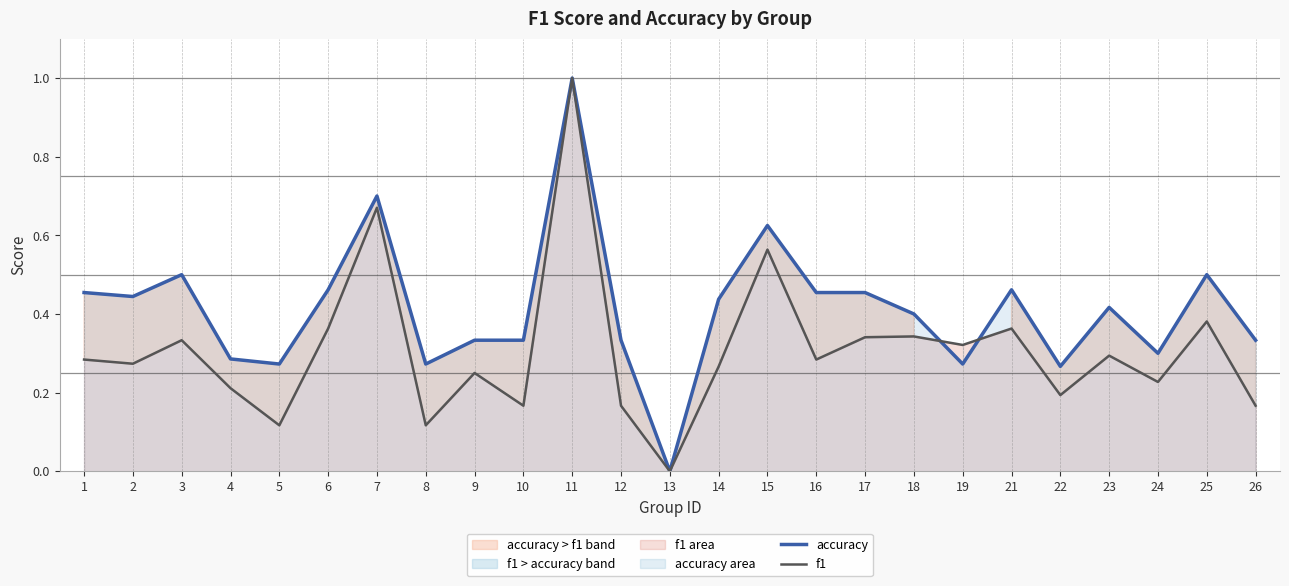

The accuracy series shows 1.0 at 11. True or false?

True